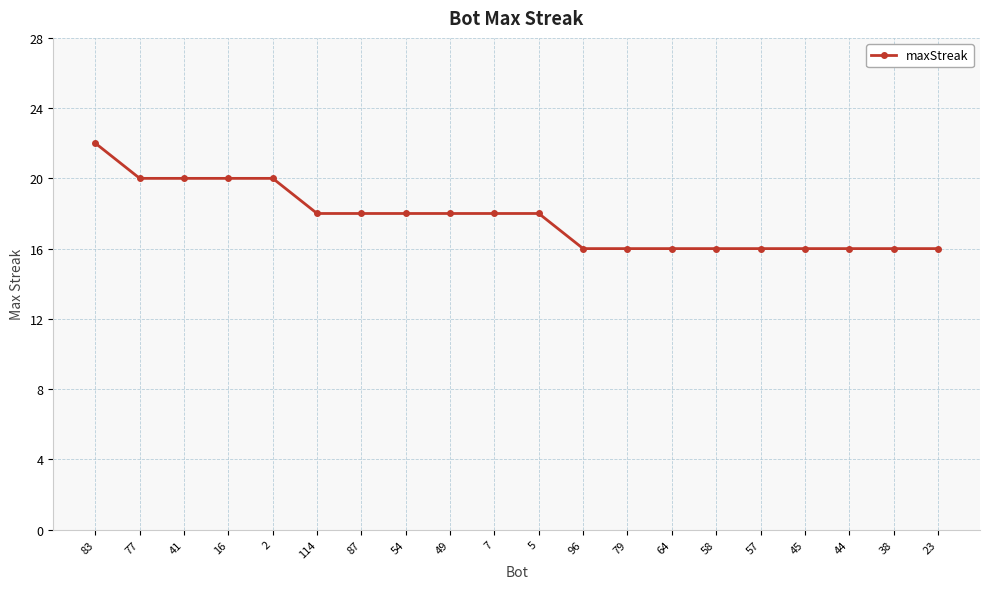

What position from the left is 23?

20